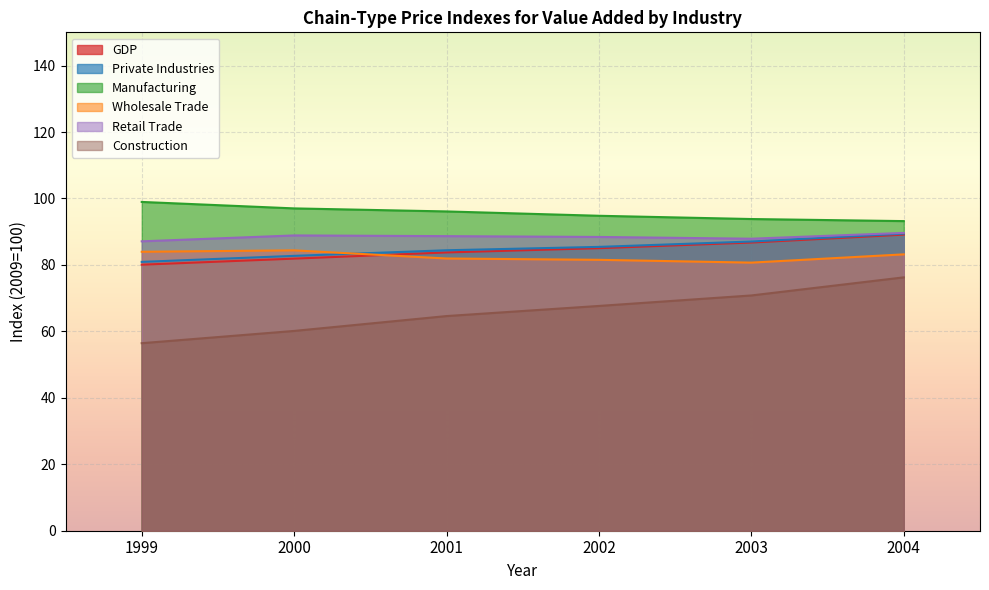

True or false: Retail Trade and Construction intersect in this chart.

False